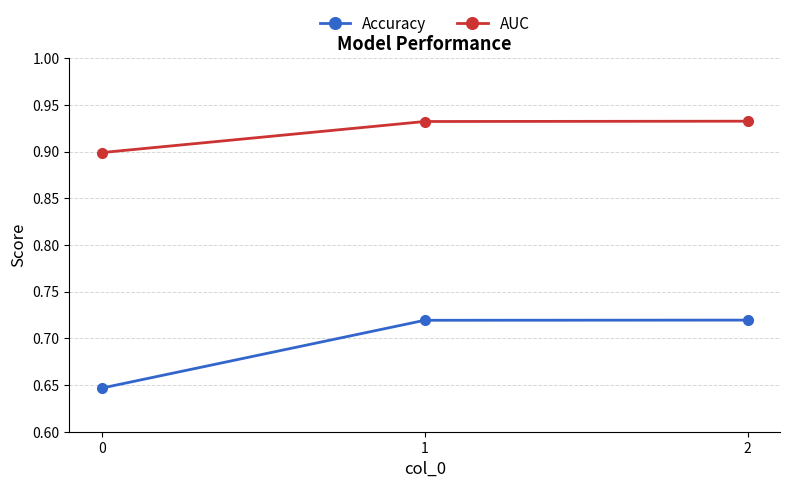

True or false: Accuracy has a value of 1.0 at 1.

False